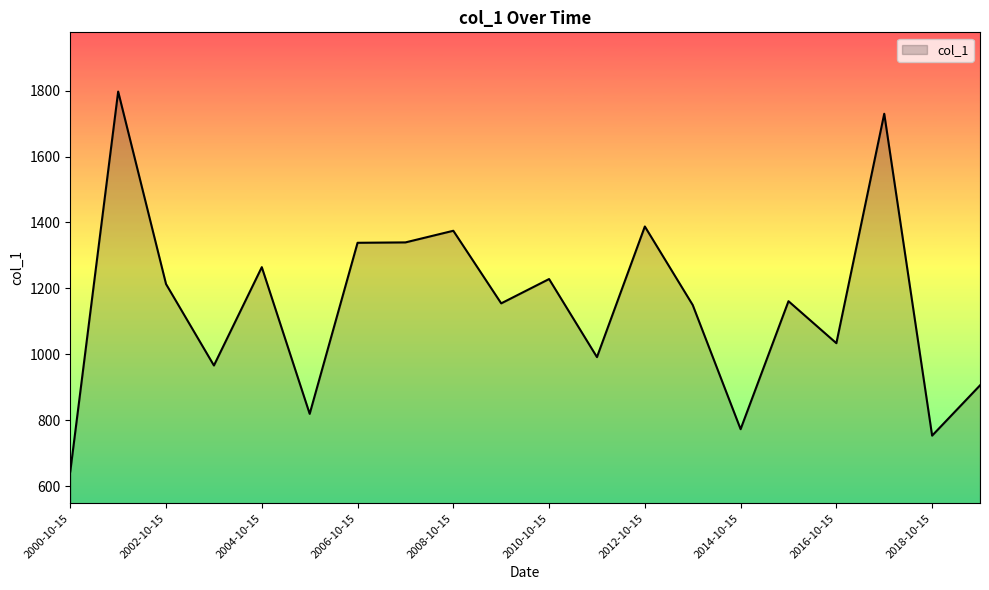

What is the smallest value displayed?

644.3